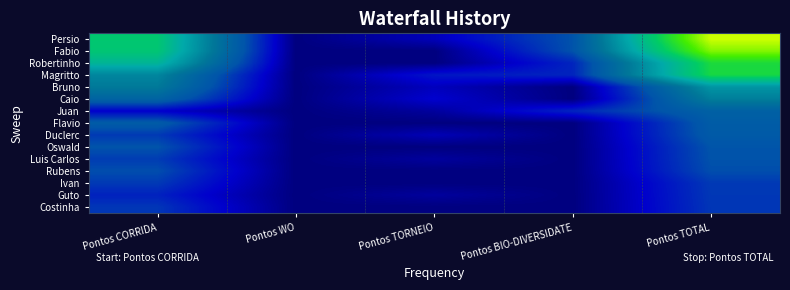

Which series changed the most between Pontos CORRIDA and Pontos TOTAL?

Persio